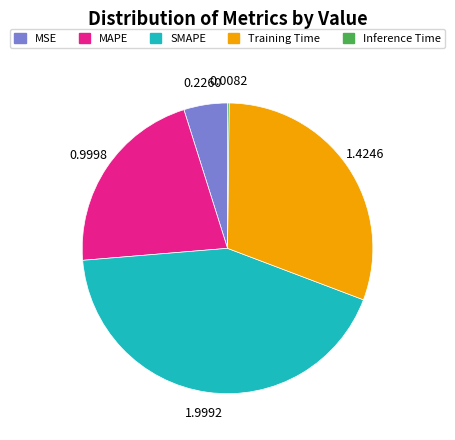

What is the ratio of the value at MAPE to the value at Training Time?

0.7